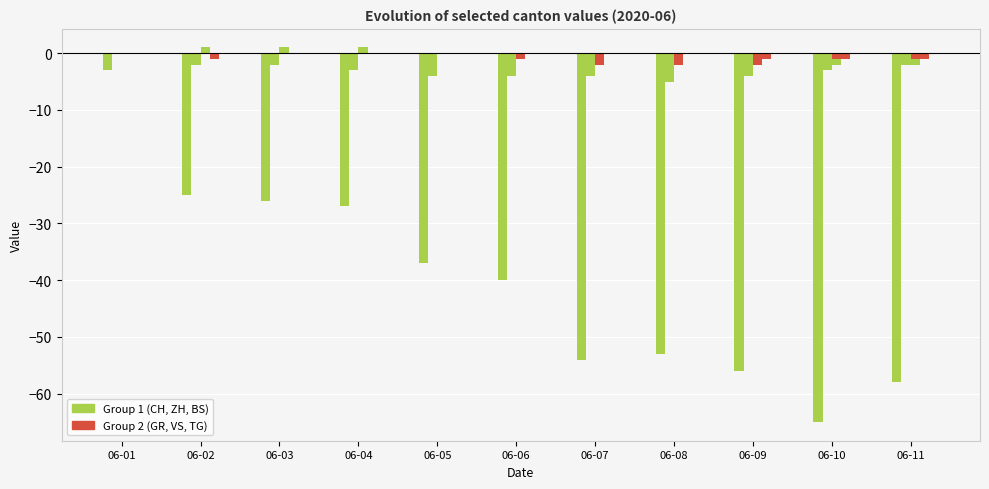

The VS series shows -1 at 06-11. True or false?

False